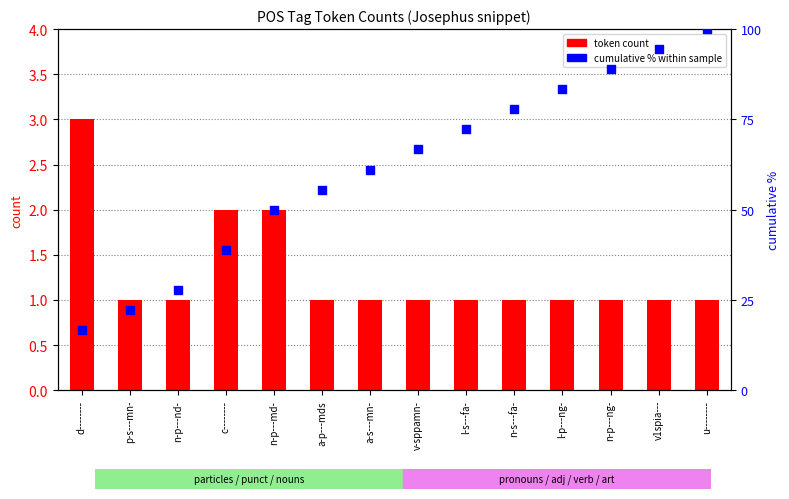

Which series reaches the maximum Y coordinate?

cumulative % within sample